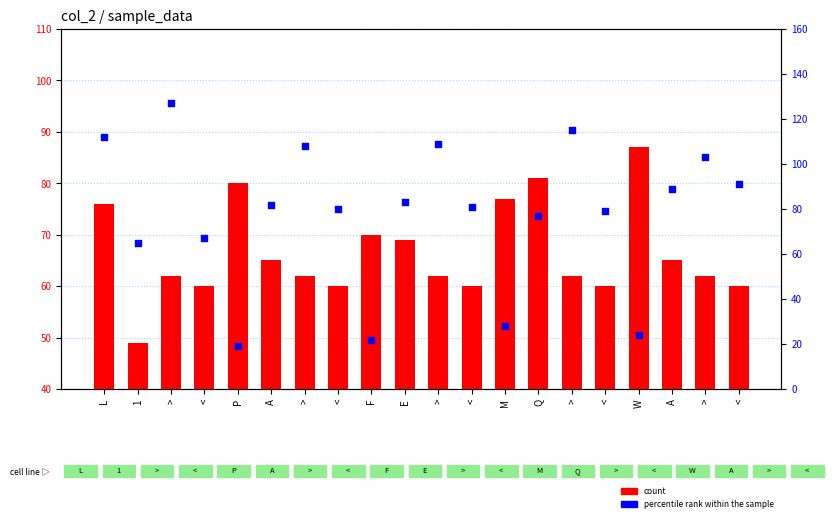

What are all the series names shown in the legend?

count, percentile rank within the sample